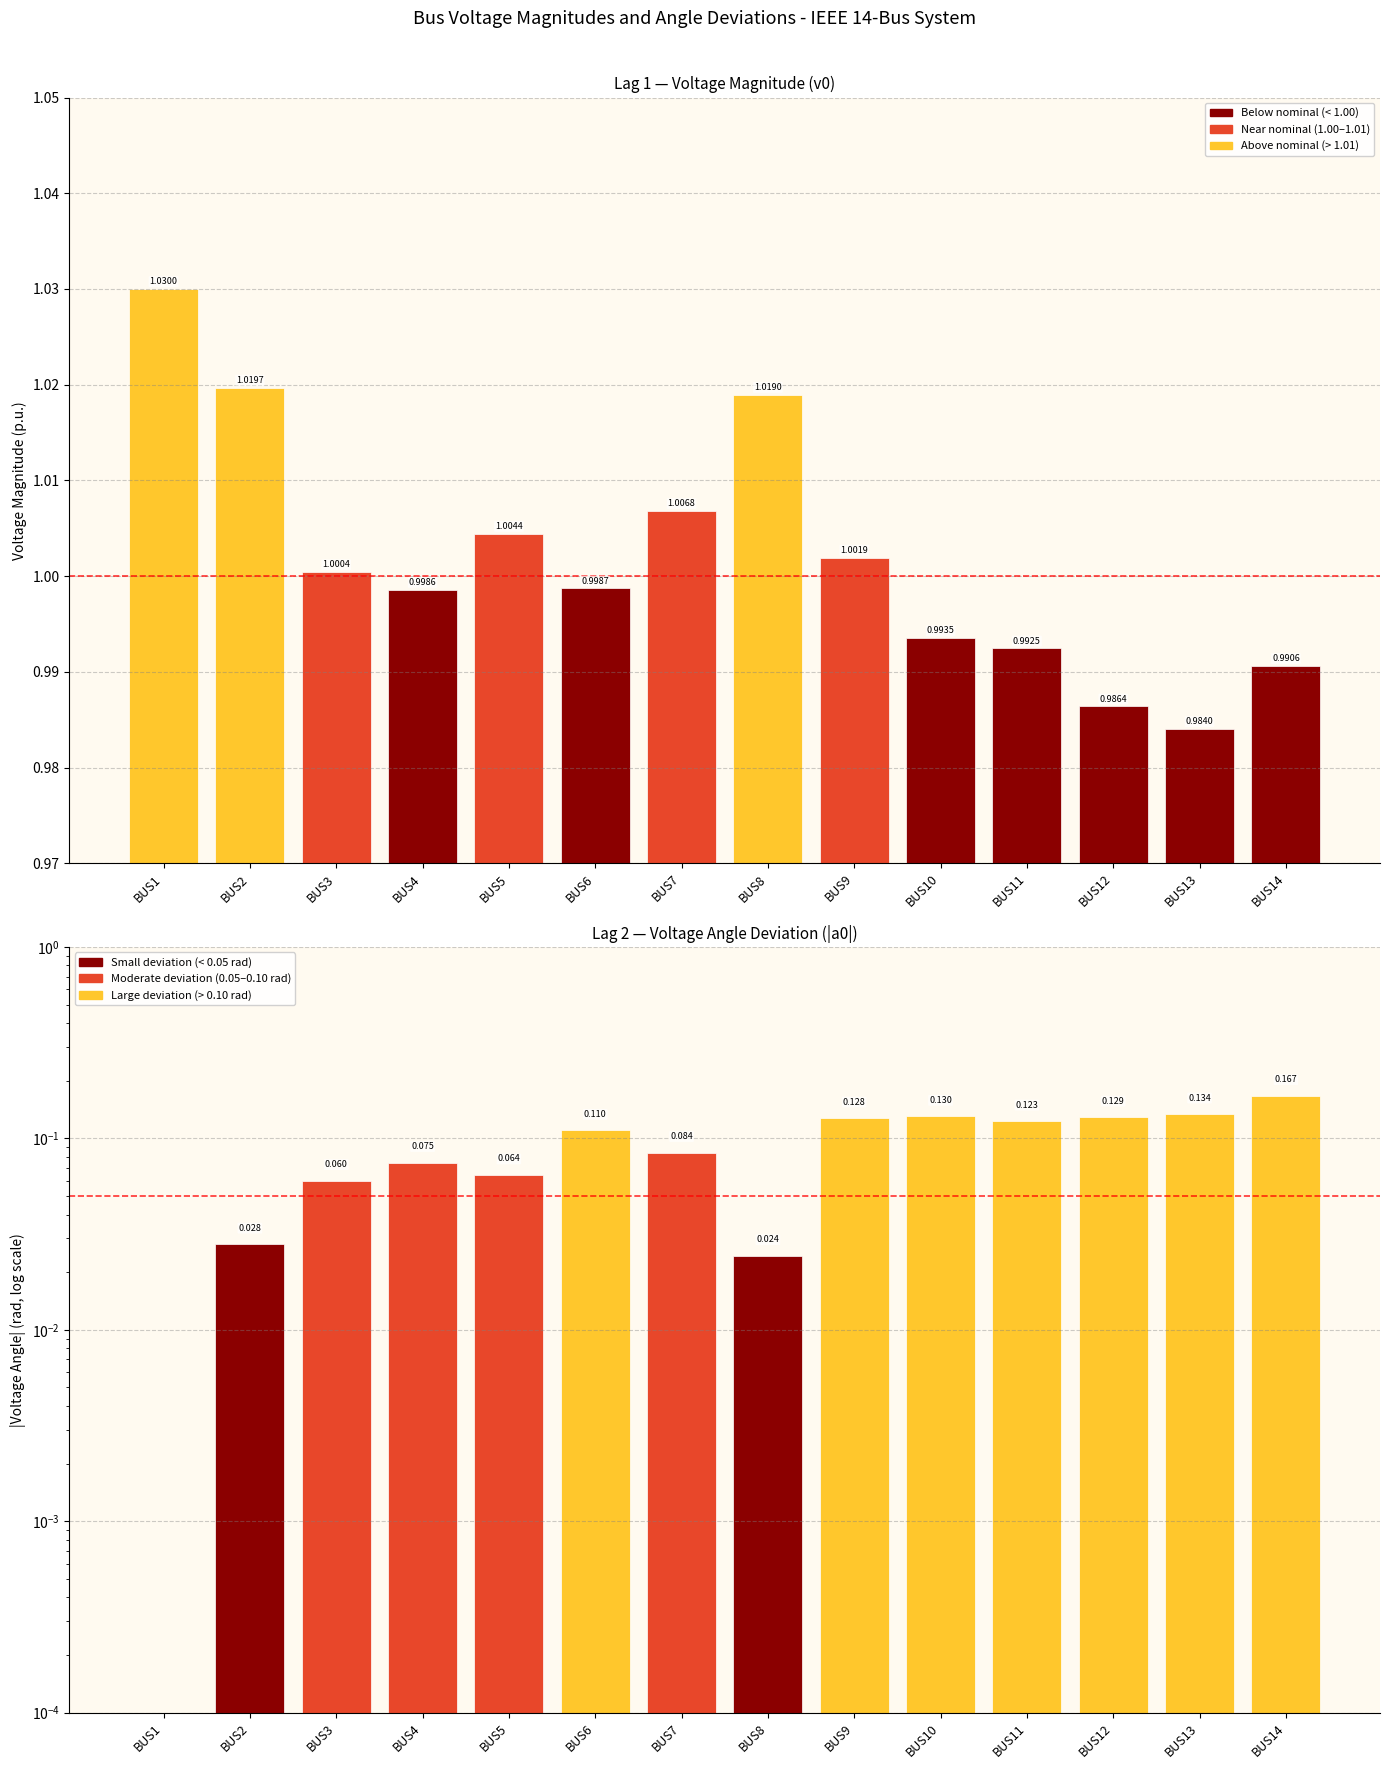

How many |a0| values are between 0 and 1?

14